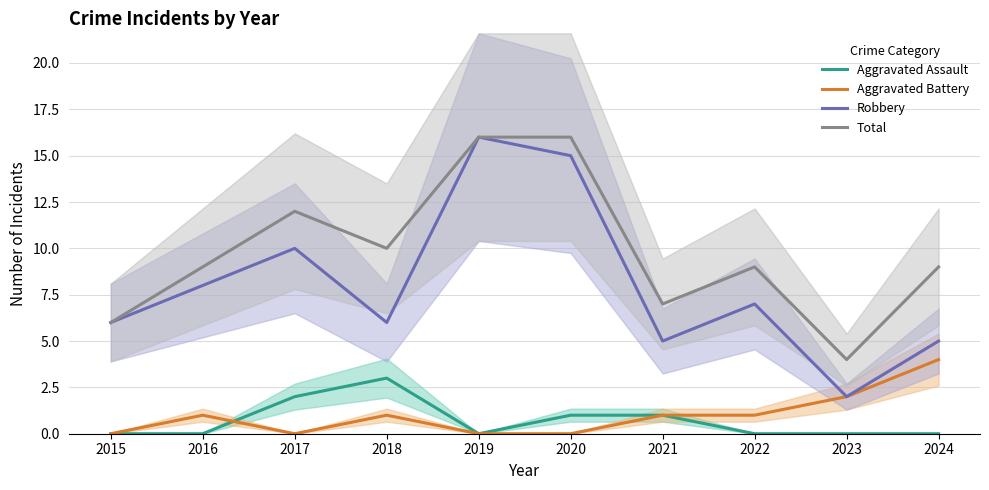

What is the difference between the highest and lowest values at 2016?

9